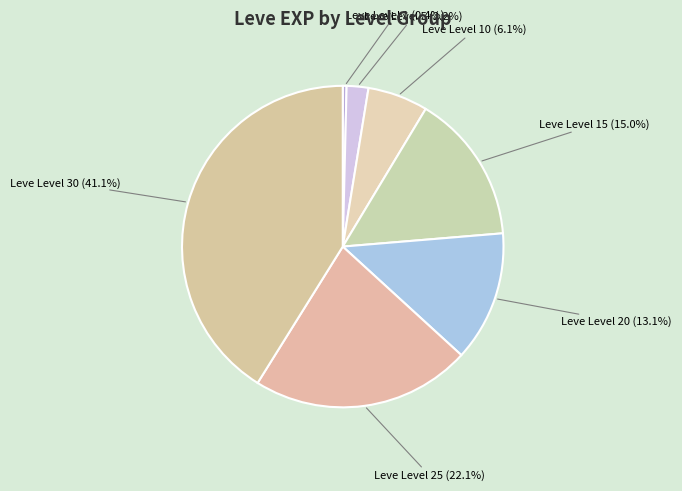

True or false: Leve Level 25 accounts for 22% of the total.

True